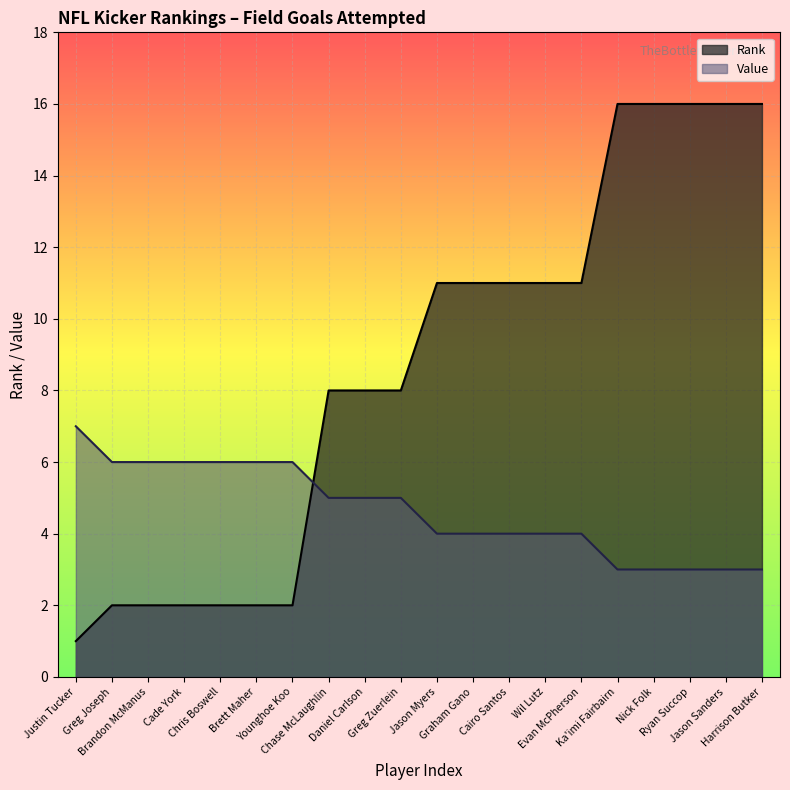

Which series changed the most between Greg Joseph and Chris Boswell?

Rank